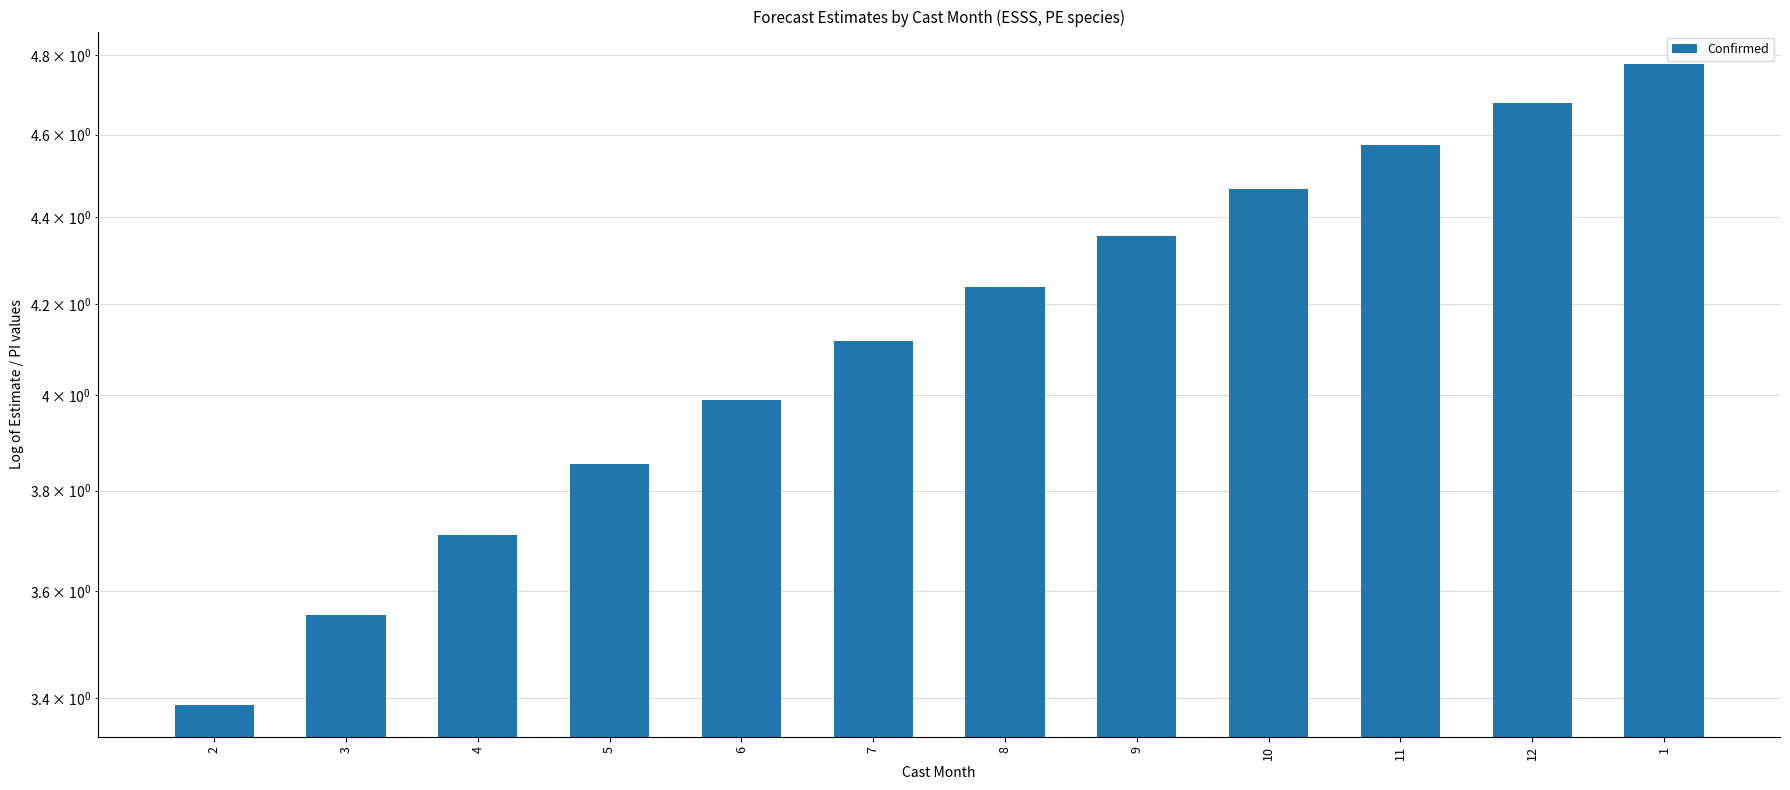

What is the change in value from 4 to 5?

+0.1